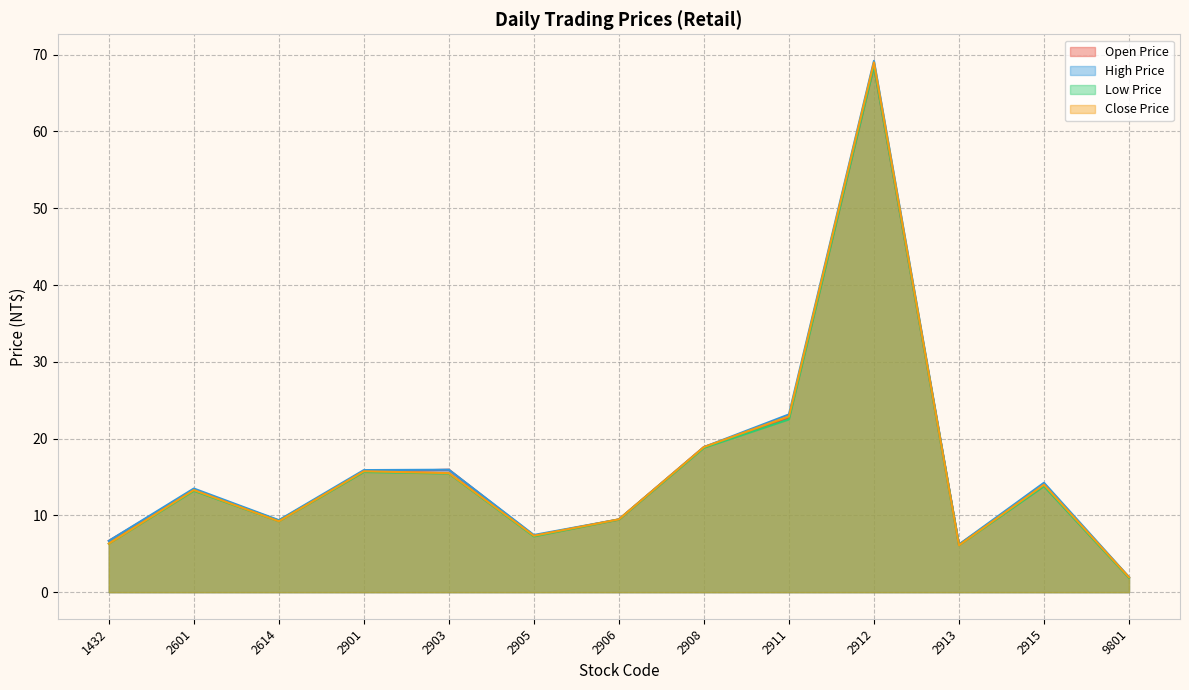

Where is Open Price nearest to the value 35?

2911